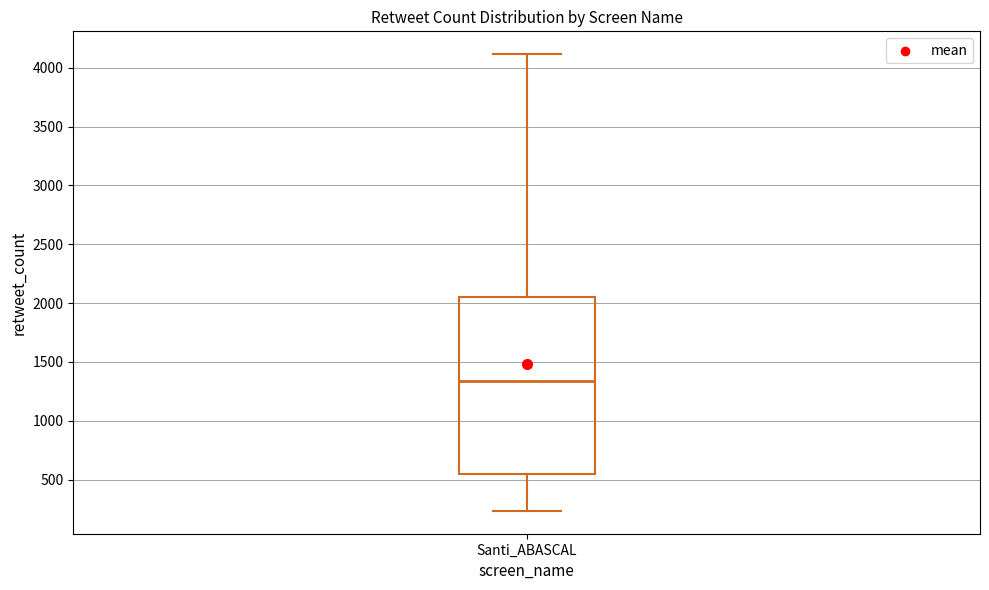

Where is the lower edge of the box for Santi_ABASCAL on the y-axis? The values are not printed on the chart, so give them approximately, as read against the axis.

550